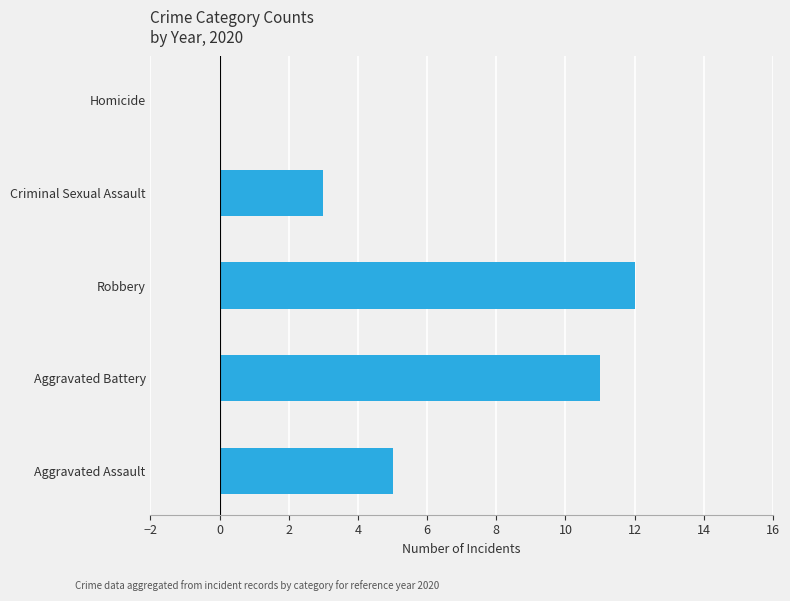

Is it true that the value at Aggravated Assault is 3?

False